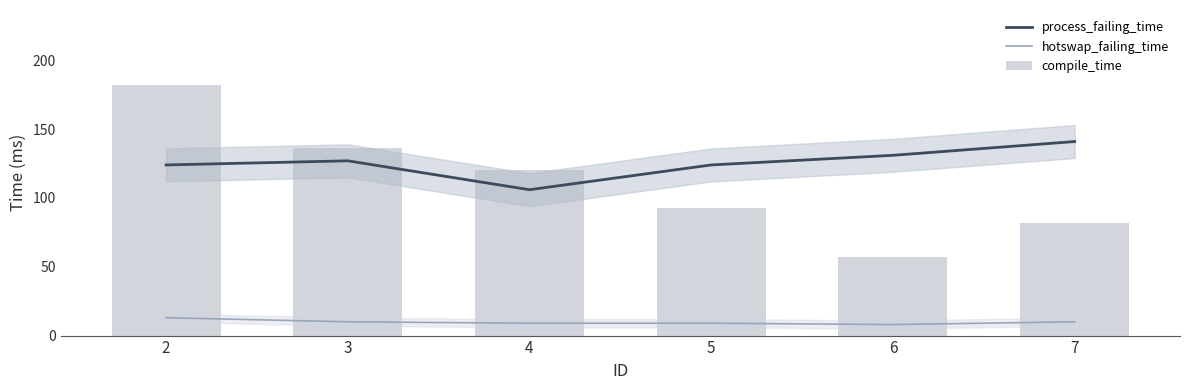

What is the value of the compile_time bar at the 4th from the left?

93